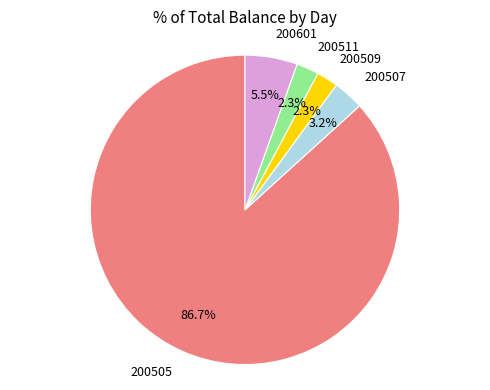

Approximately how many times larger is the value at 200509 compared to 200507?

0.7